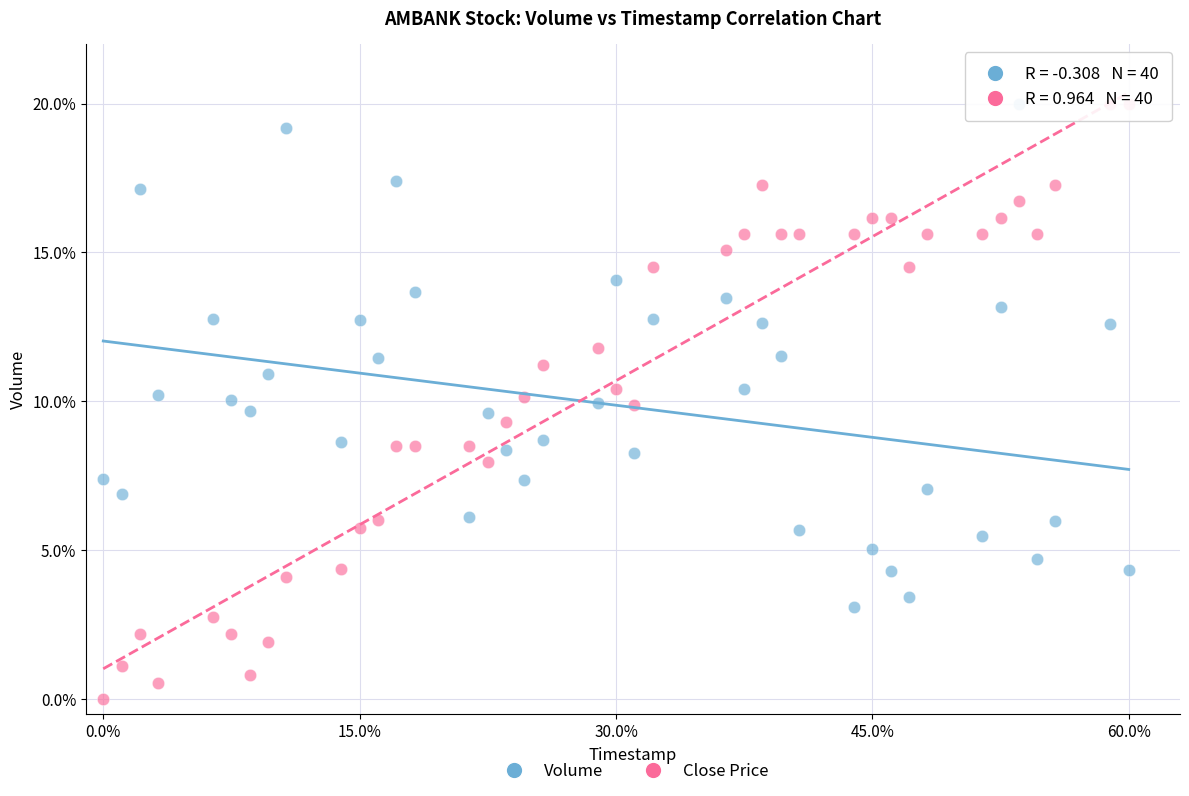

Which series contains the lowest Y value?

Close Price